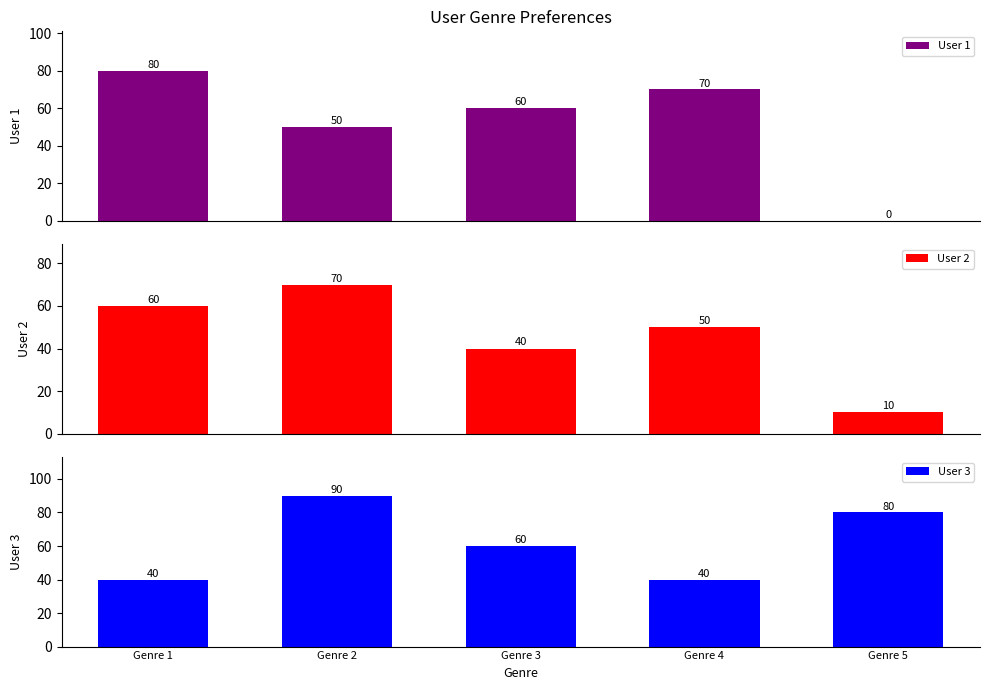

At which label does User 1 reach its minimum?

Genre 5